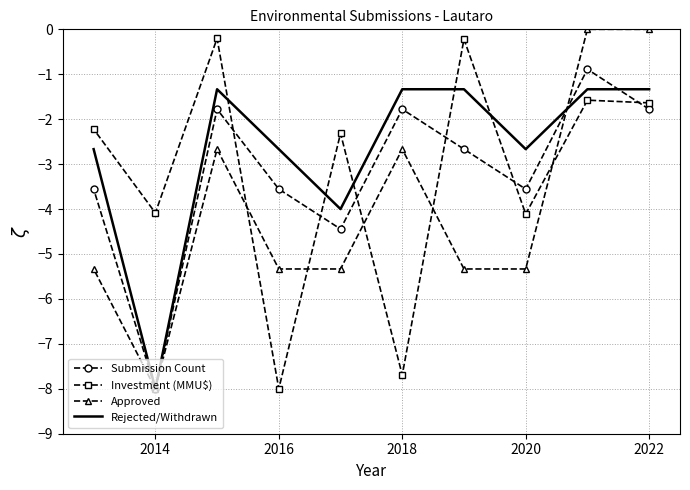

How many times do Approved and Rejected/Withdrawn cross each other?

1